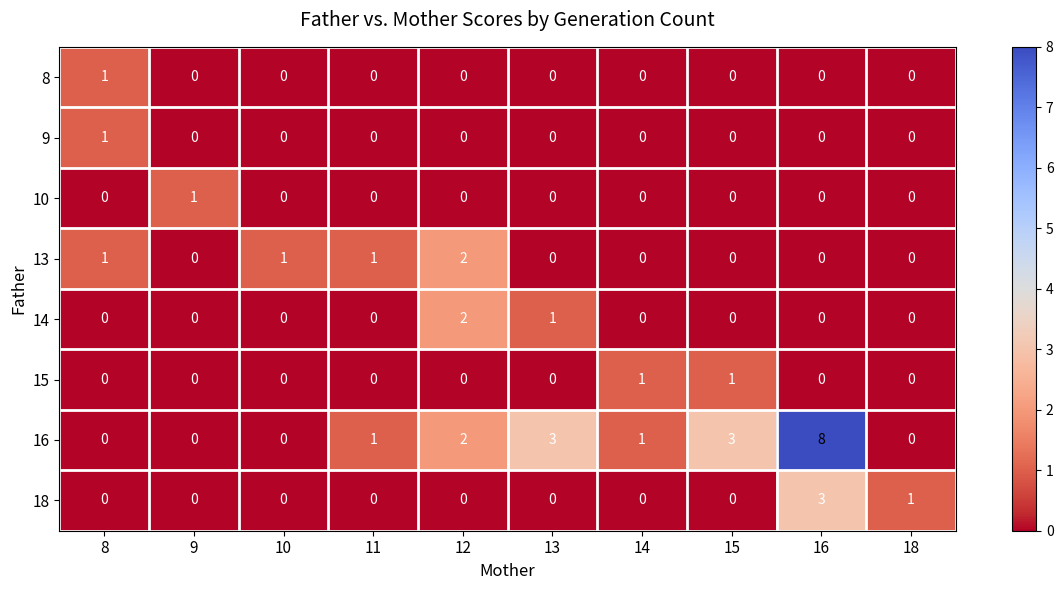

How many values in 9 are above zero?

1